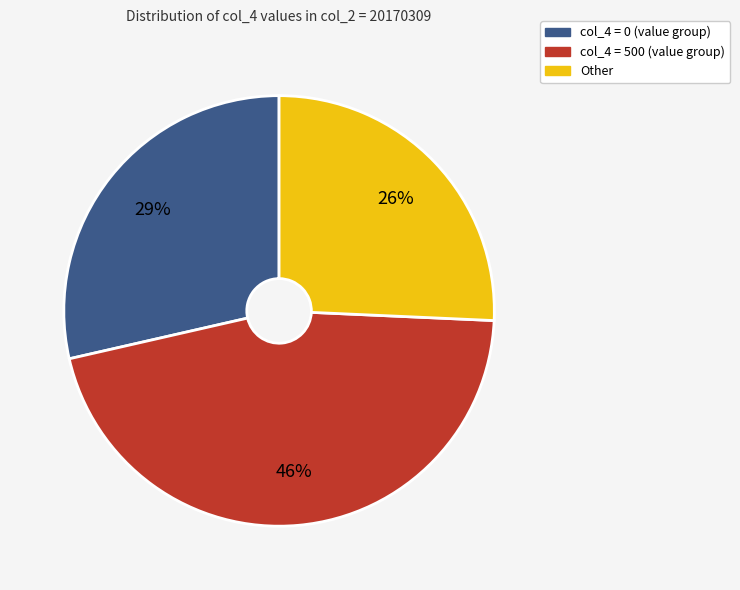

Is there a majority slice in this chart?

No